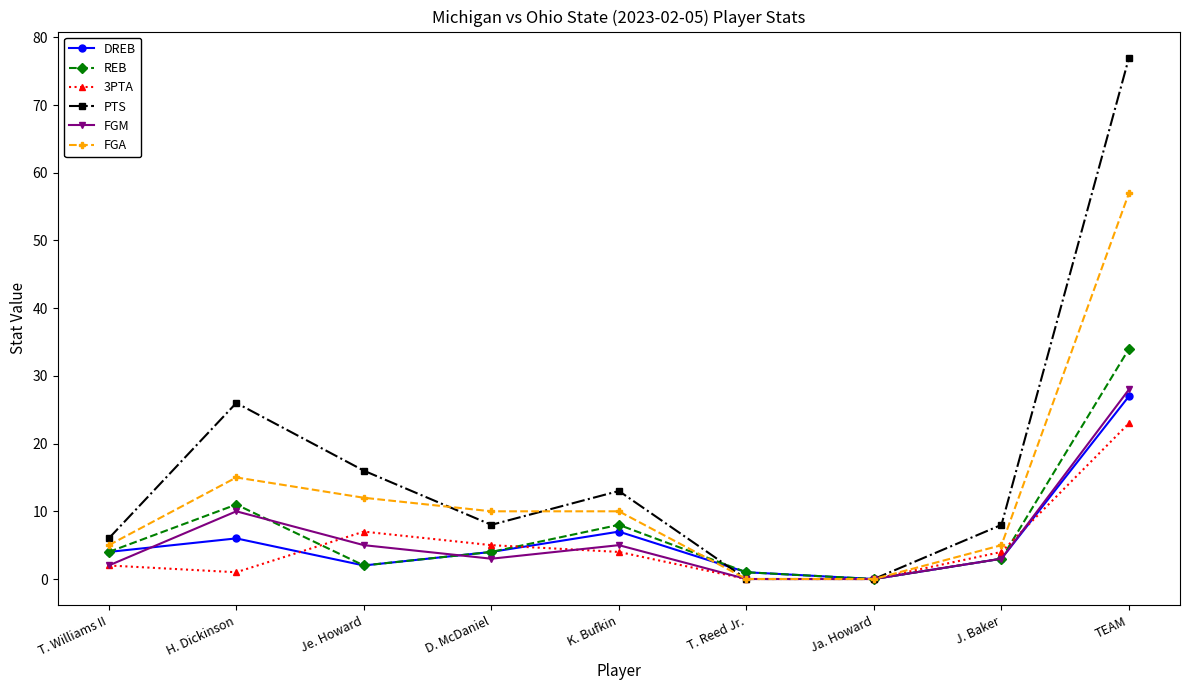

Where does the 3PTA series first go above 4?

Je. Howard